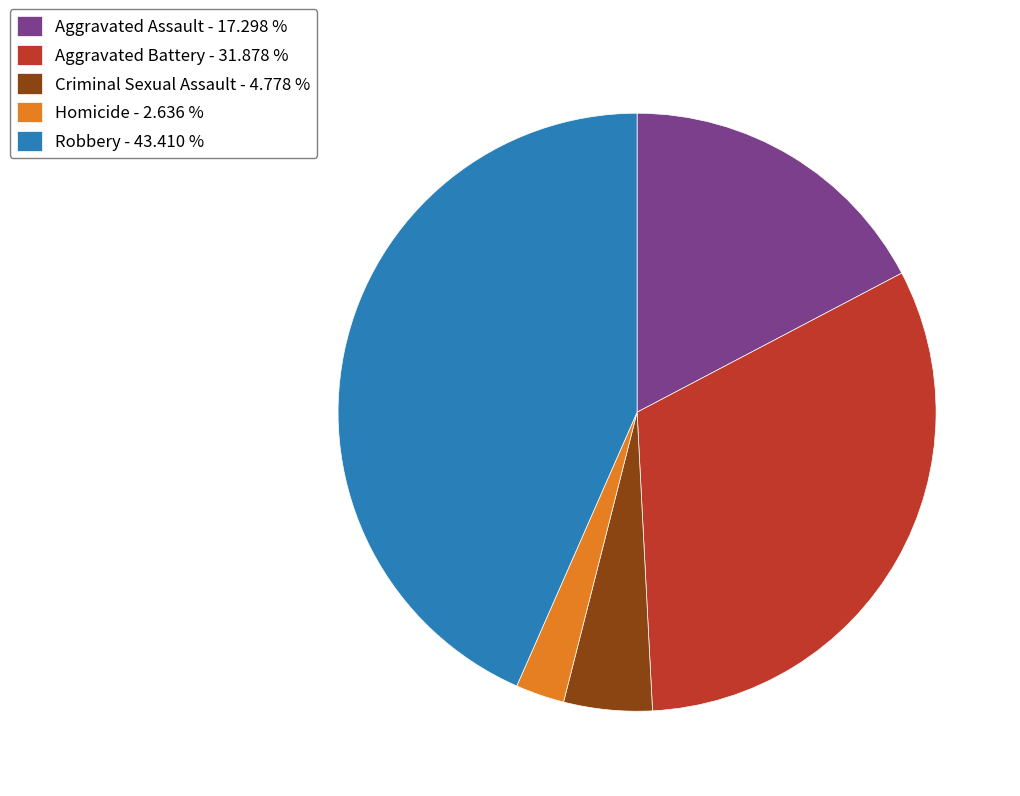

Is the sum of Aggravated Assault and Aggravated Battery greater than half?

No